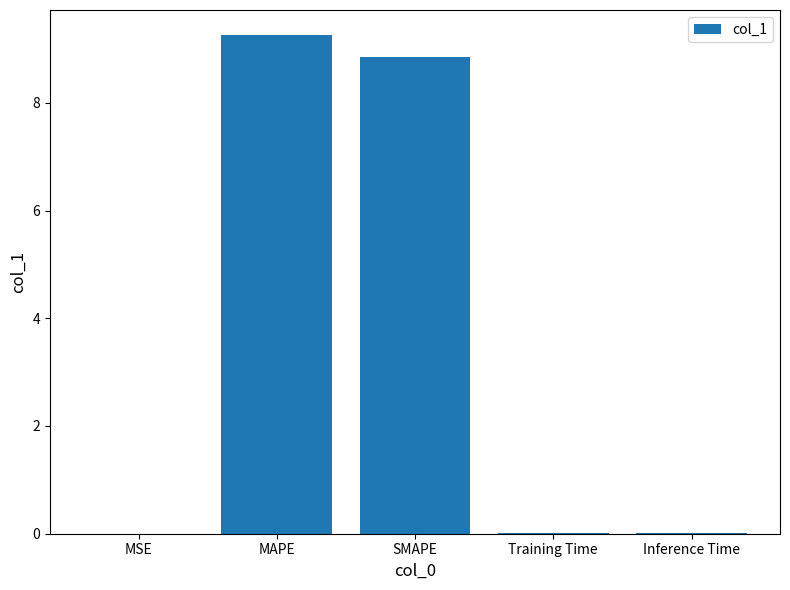

The value at MAPE is 13.5. True or false?

False